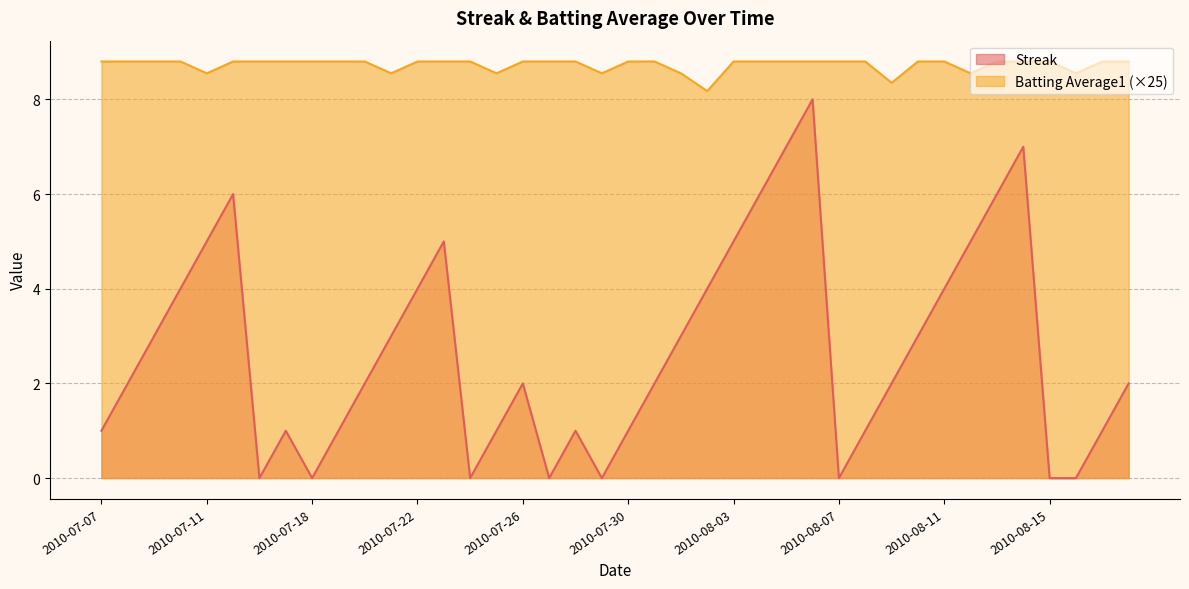

At which category is the sum across all series the highest?

2010-08-06